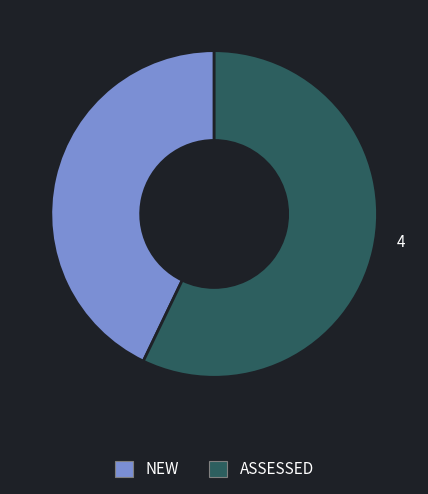

Count the number of slices in the pie.

2